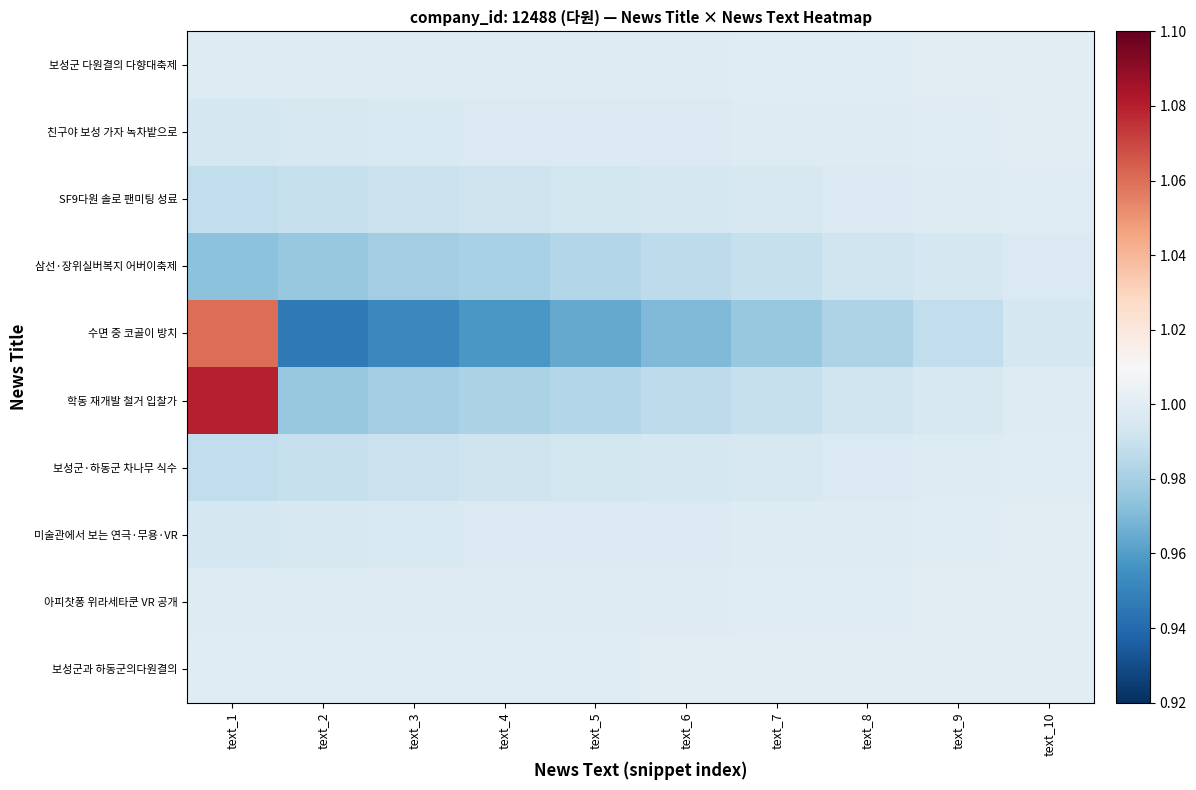

How many distinct data groups are displayed?

10